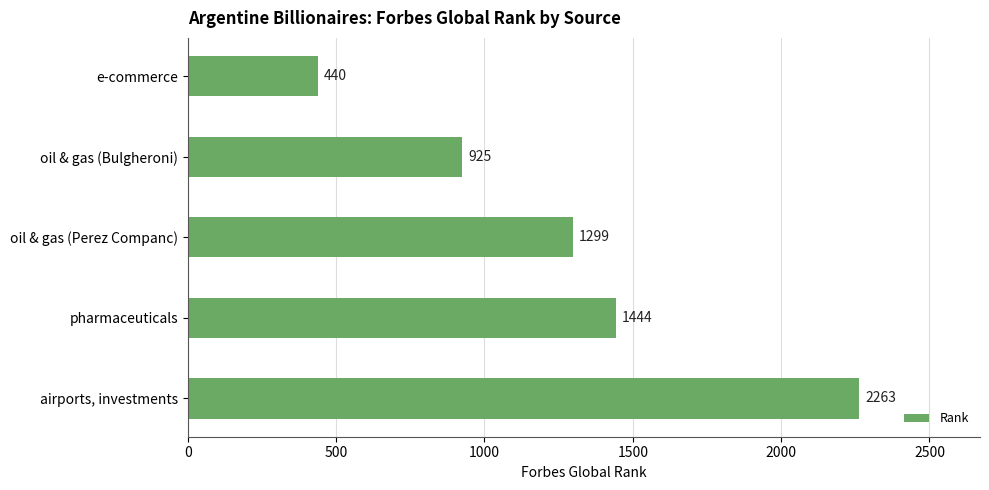

How many series are shown in this chart?

1